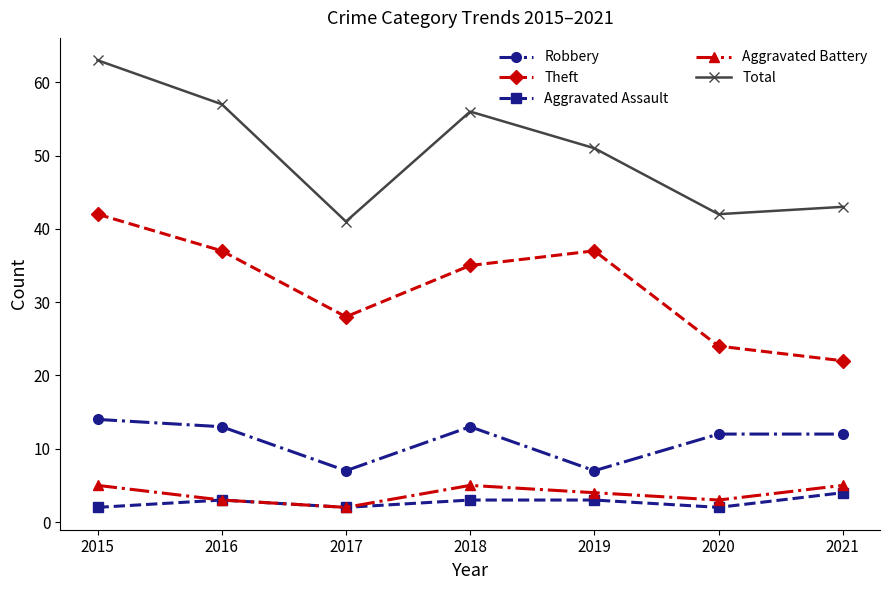

Reading left to right, transcribe all the data shown in this chart.

Robbery: 2015=14	2016=13	2017=7	2018=13	2019=7	2020=12	2021=12
Theft: 2015=42	2016=37	2017=28	2018=35	2019=37	2020=24	2021=22
Aggravated Assault: 2015=2	2016=3	2017=2	2018=3	2019=3	2020=2	2021=4
Aggravated Battery: 2015=5	2016=3	2017=2	2018=5	2019=4	2020=3	2021=5
Total: 2015=63	2016=57	2017=41	2018=56	2019=51	2020=42	2021=43